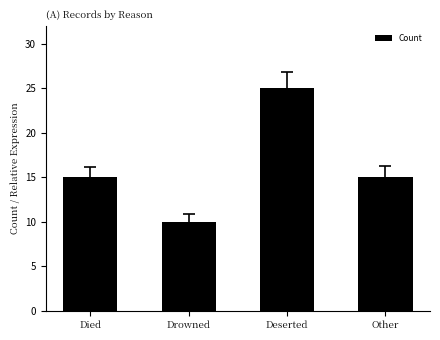

Count the number of data series in this chart.

1